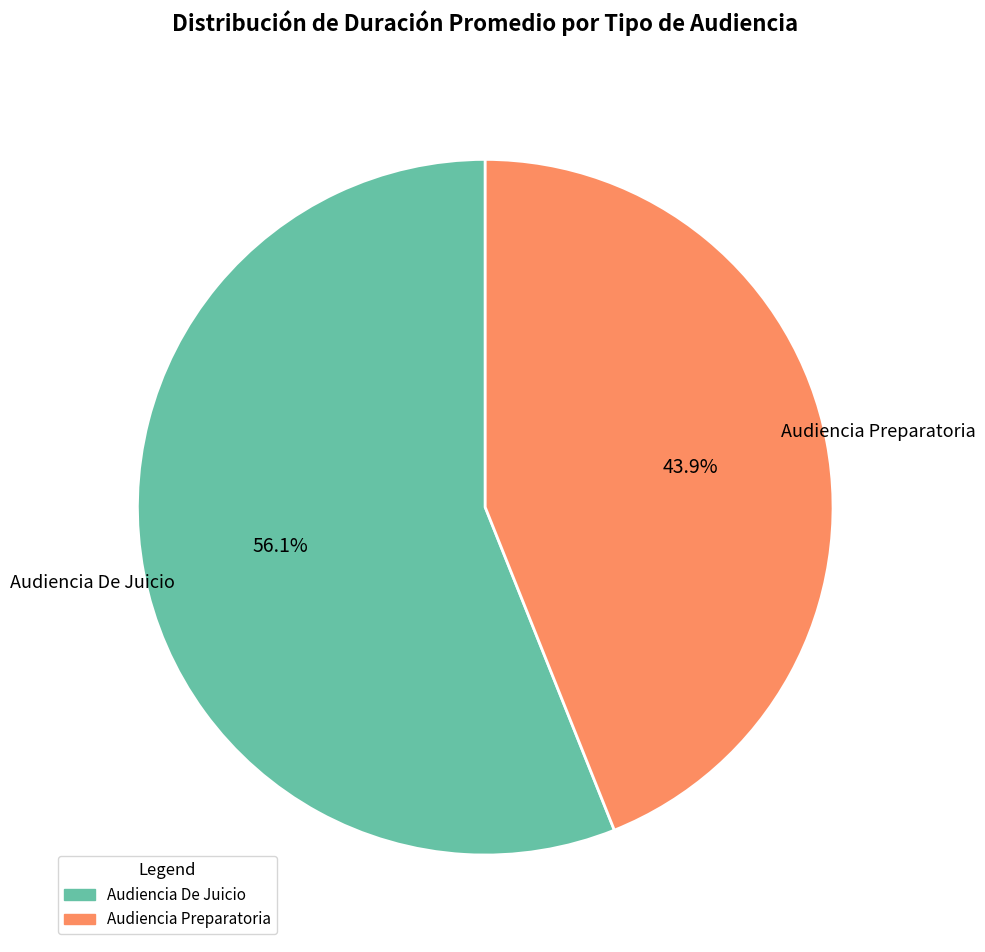

To the nearest percent, what portion does Audiencia Preparatoria represent?

44%